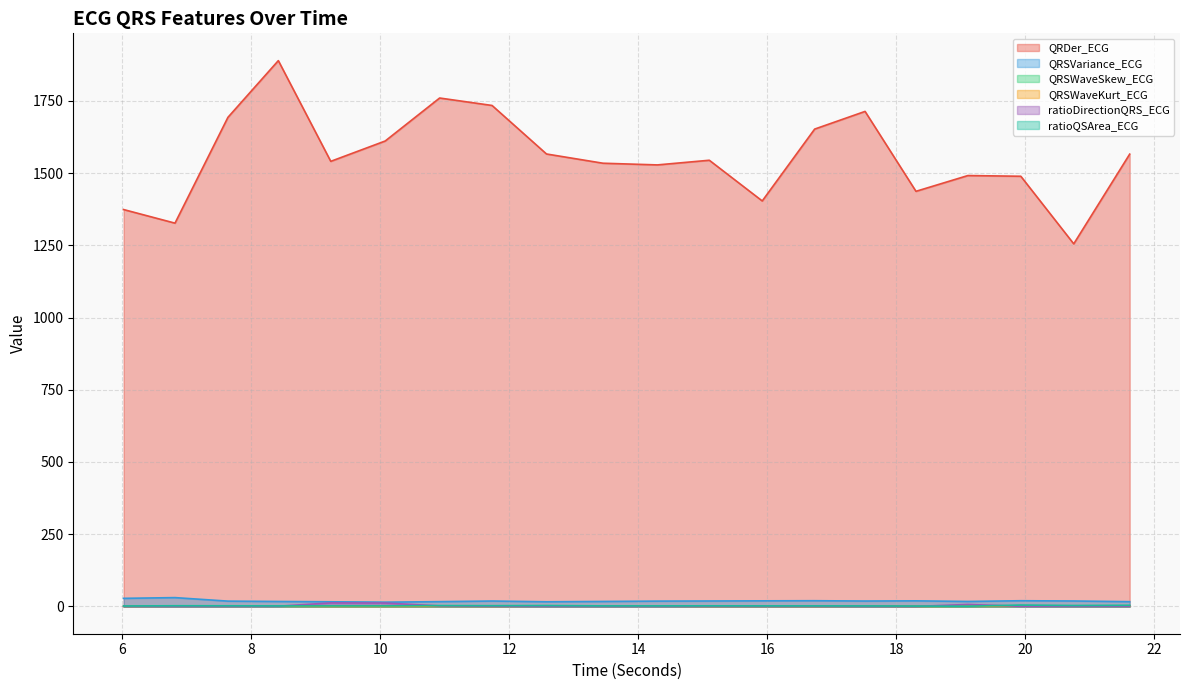

Which category has the lowest value in the QRDer_ECG series?

20.75